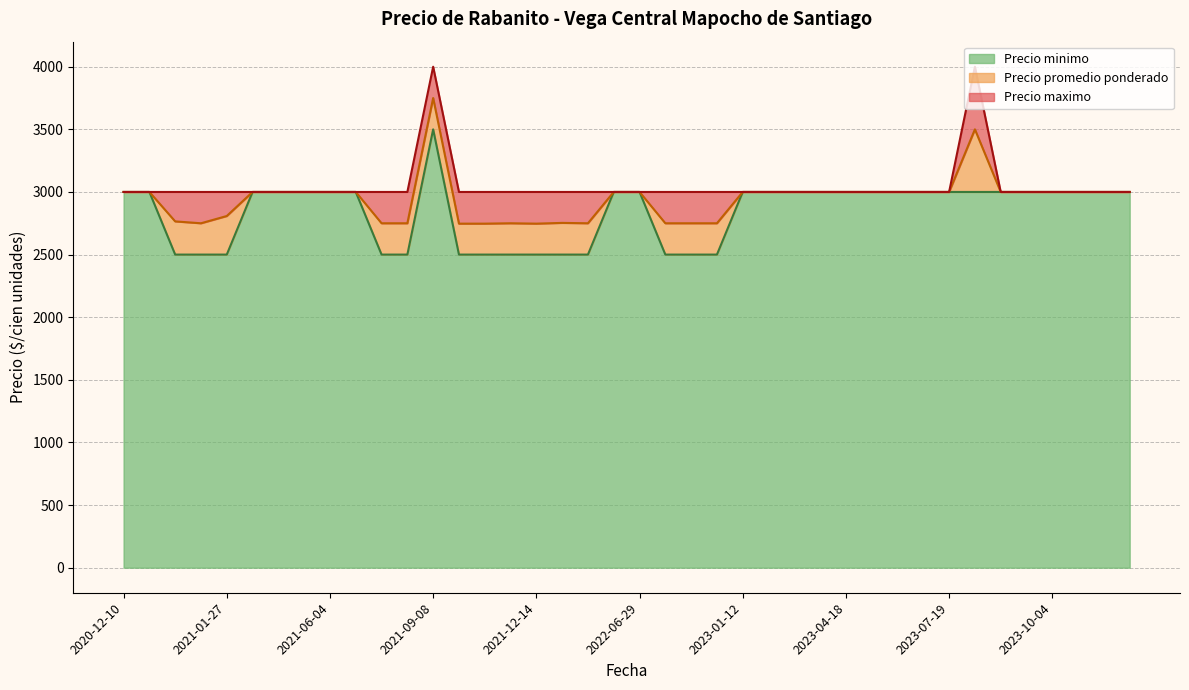

What is the maximum value for Precio minimo?

3500